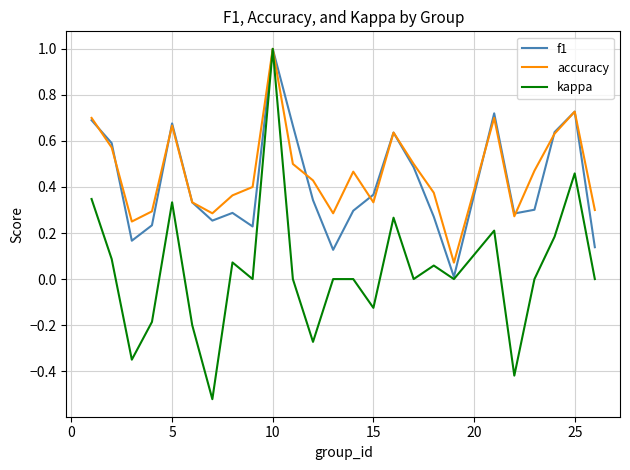

What is the highest value of the f1 series?

1.0